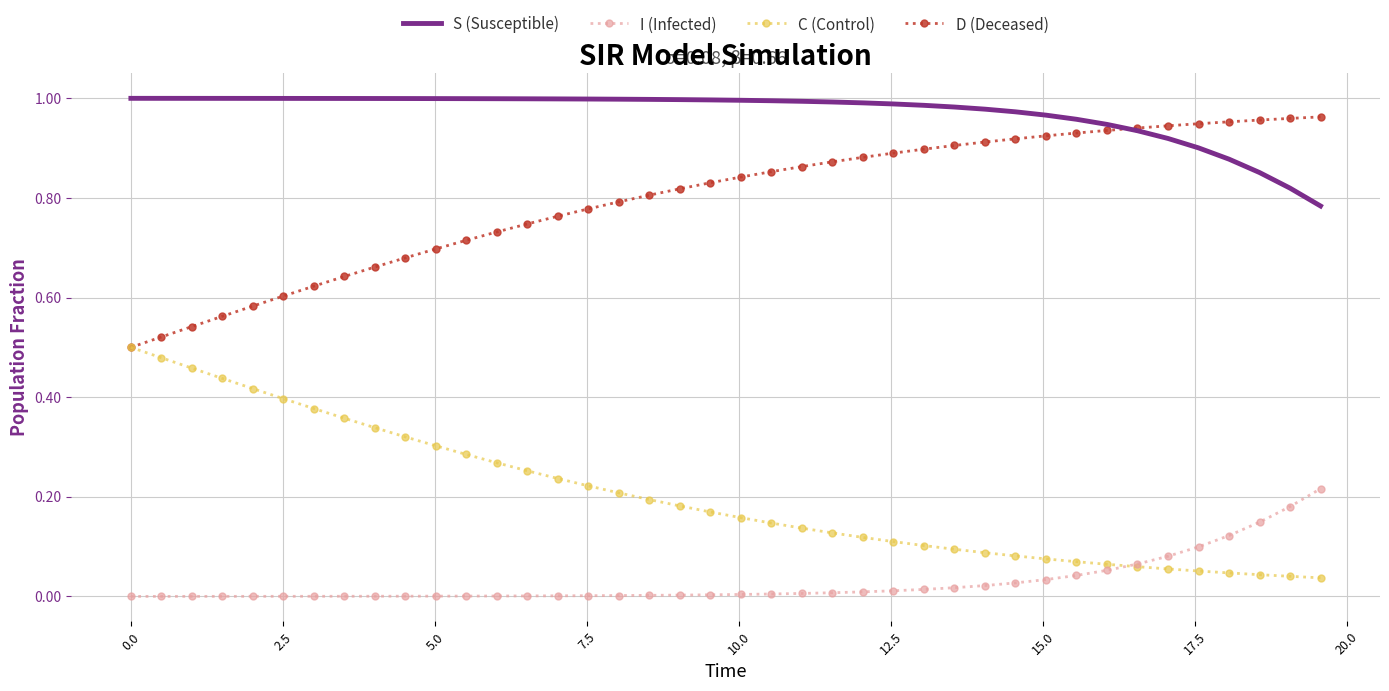

At how many categories does at least one series exceed 0?

40